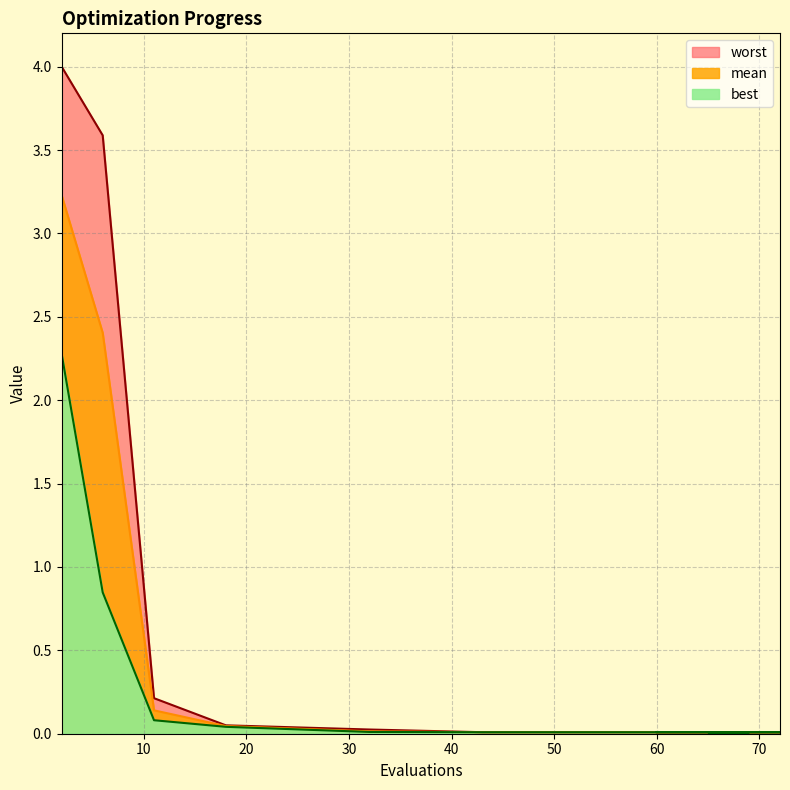

What is the sum of all mean values?

5.9